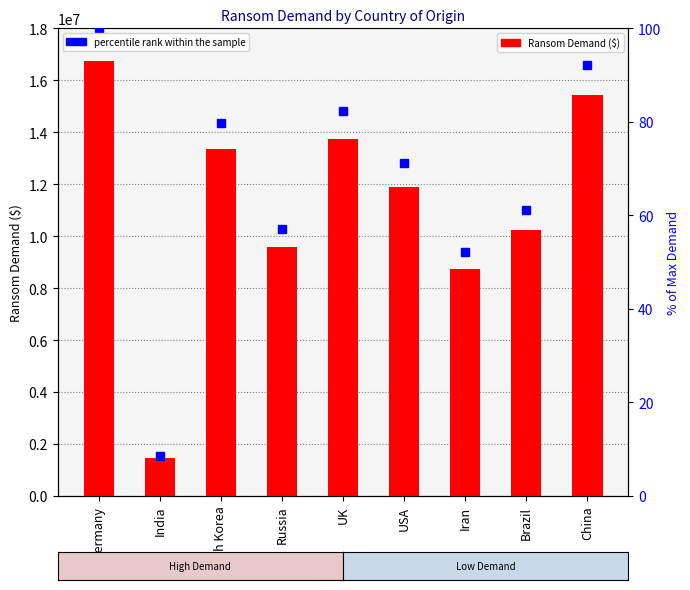

What is the sum of the percentile rank within the sample values at USA and Russia?

128.3